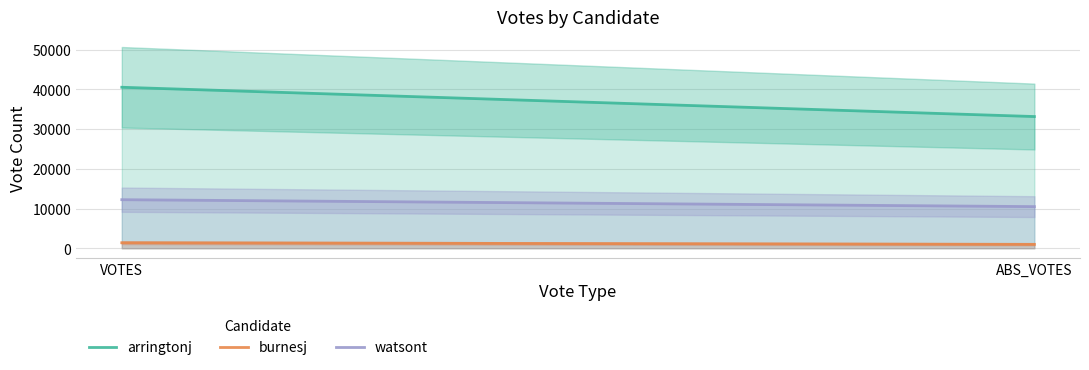

Reading right to left, extract all data points from this chart.

arringtonj: ABS_VOTES=33143	VOTES=40512
burnesj: ABS_VOTES=981	VOTES=1383
watsont: ABS_VOTES=10477	VOTES=12217